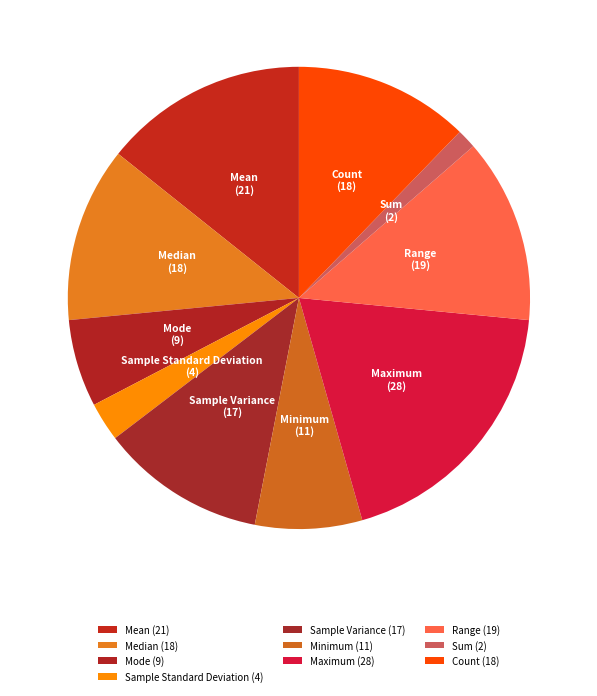

Between Mode and Count, which is larger?

Count